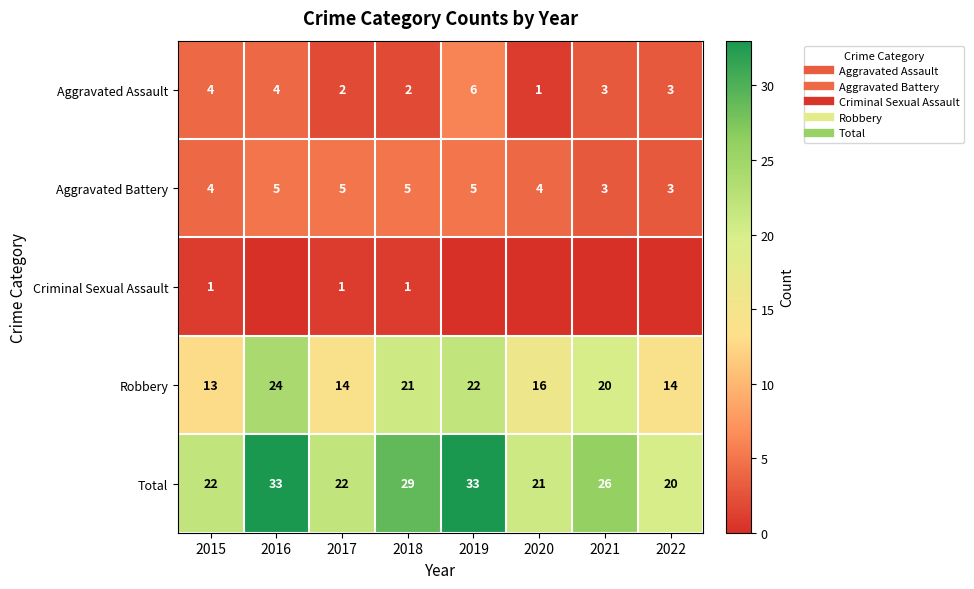

At how many categories does at least one series exceed 8?

8